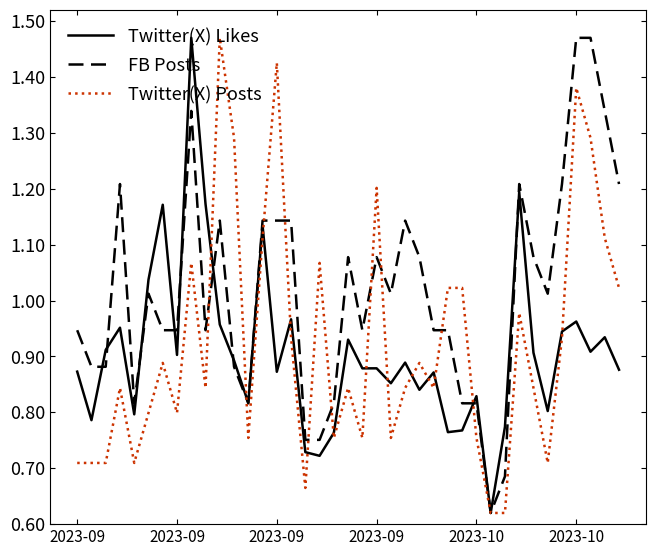

In Twitter(X) Likes, how many points are lower than both neighbors (excluding endpoints)?

13